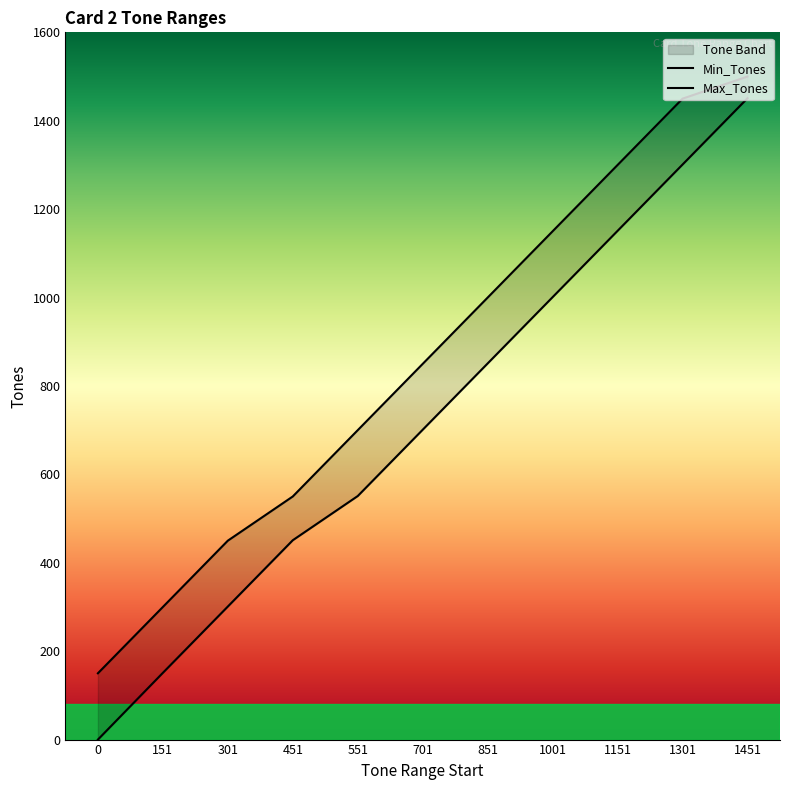

Which series has the largest range (max minus min)?

Min_Tones